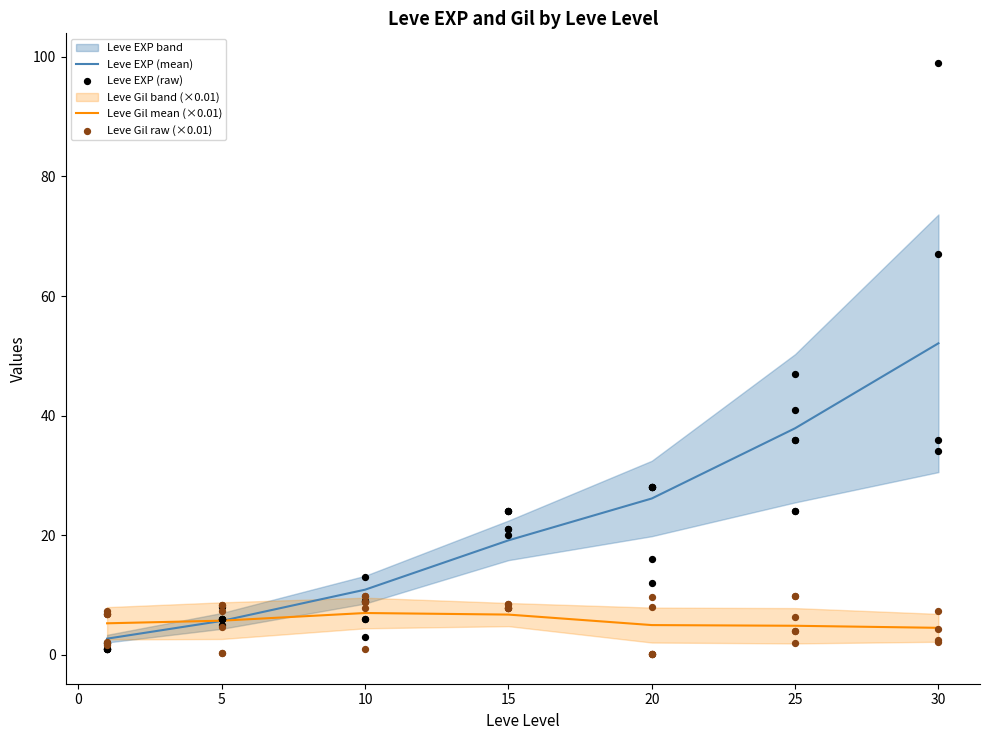

What are all the series names shown in the legend?

Leve EXP, Leve Gil